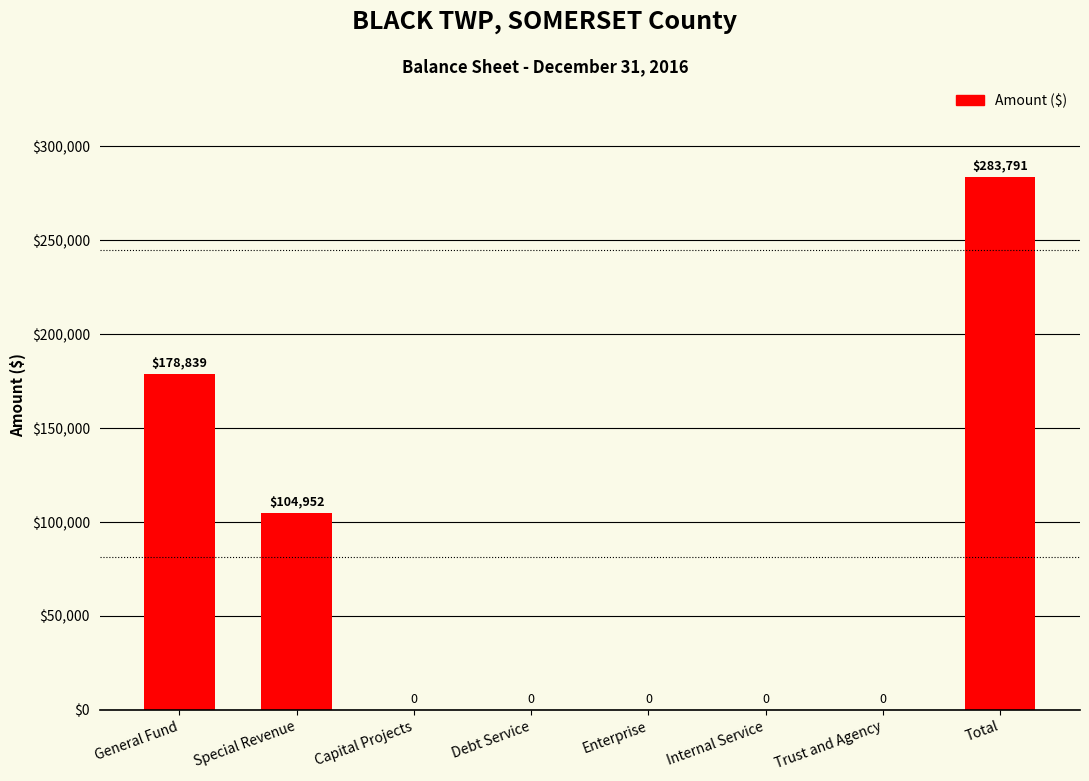

Which label corresponds to the largest value in the chart?

Total